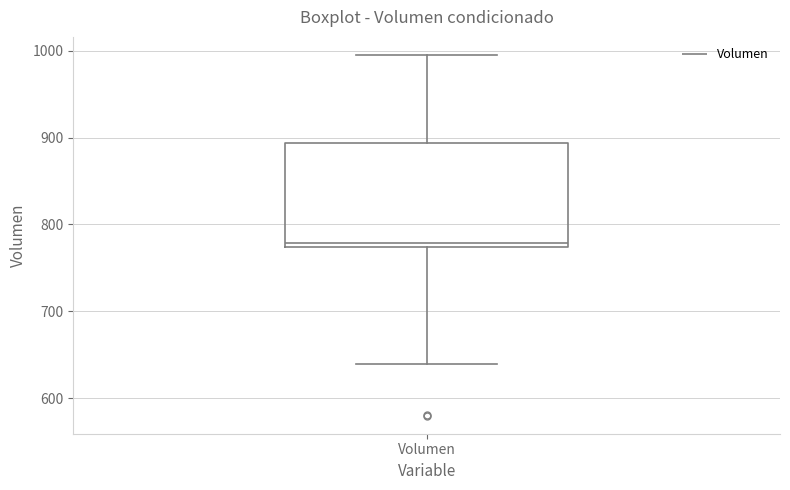

Read this box plot against the y-axis: the position of the median line, the range covered by the box, and the ends of both whiskers. The values are not printed on the chart, so give them approximately, as read against the axis.

median 780, box 770 to 890, whiskers 640 to 1000